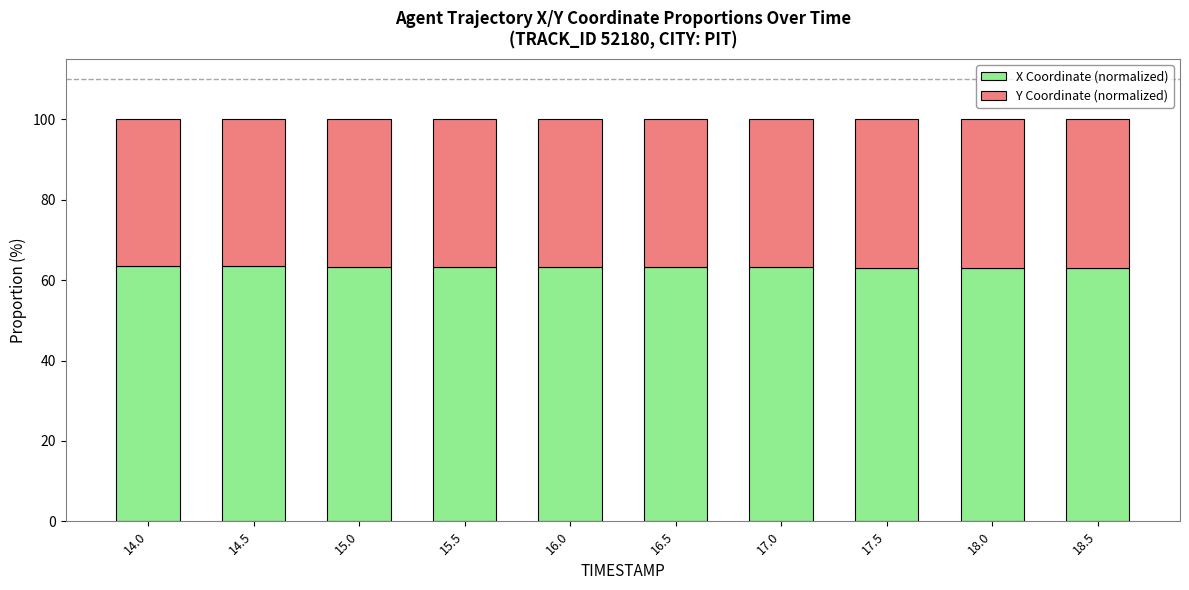

What is the sum of all X Coordinate (normalized) values?

632.5